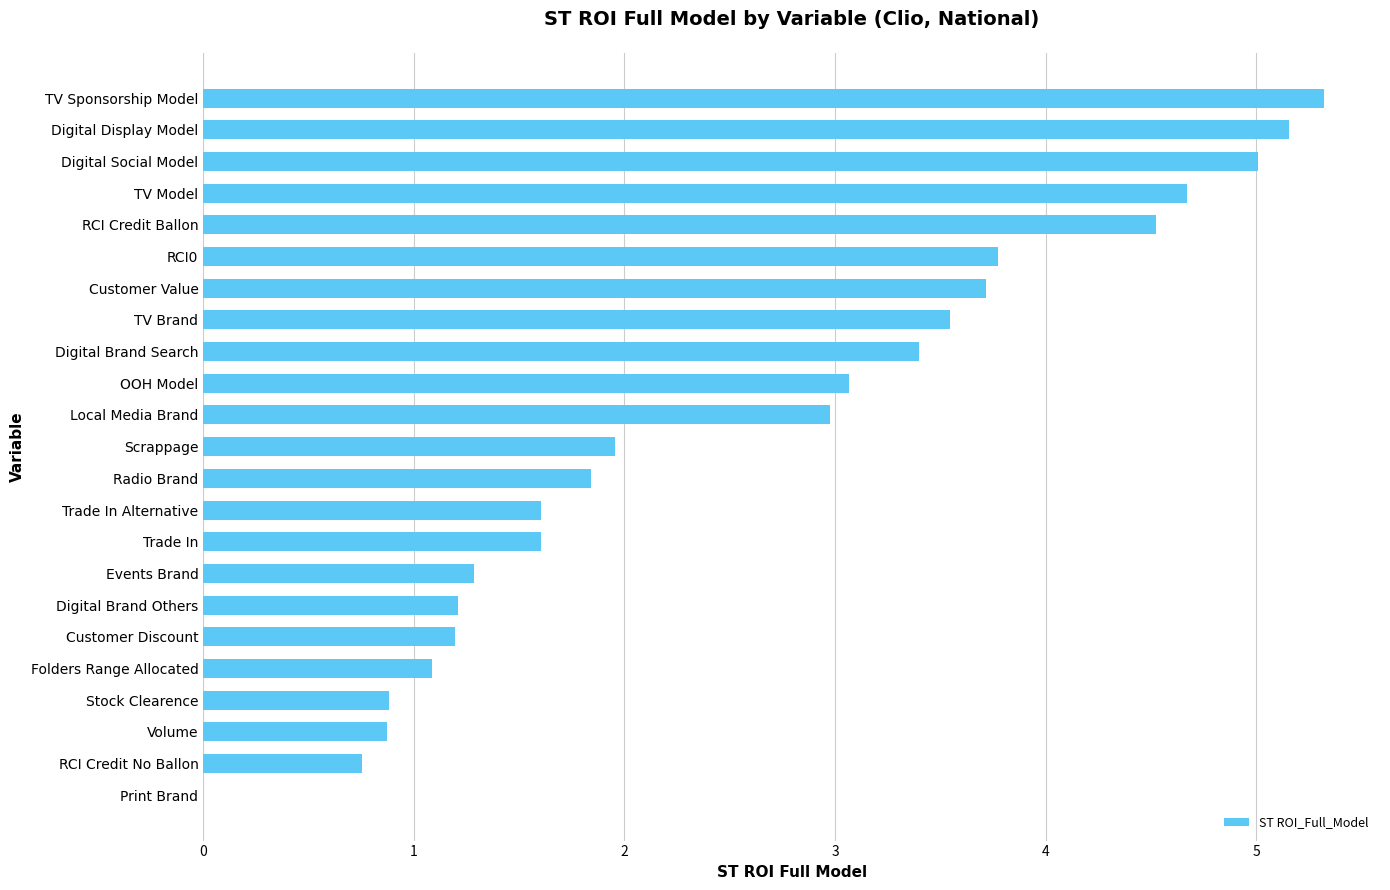

The chart shows a value of 3.4 at Digital Brand Search. True or false?

True